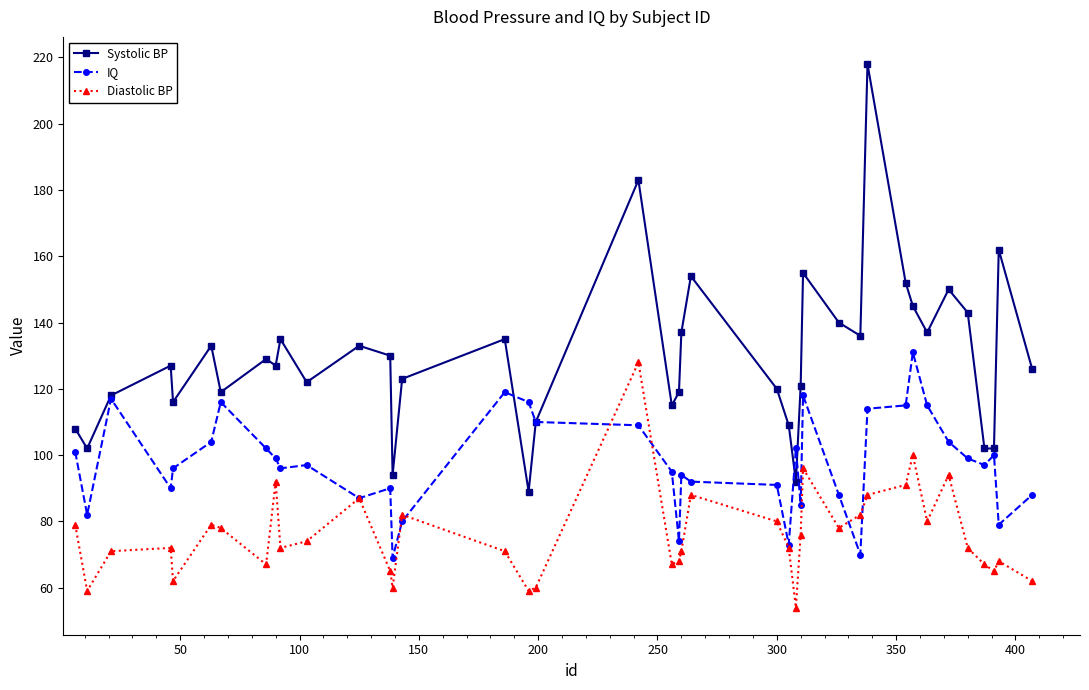

How many lines are shown in the chart?

3